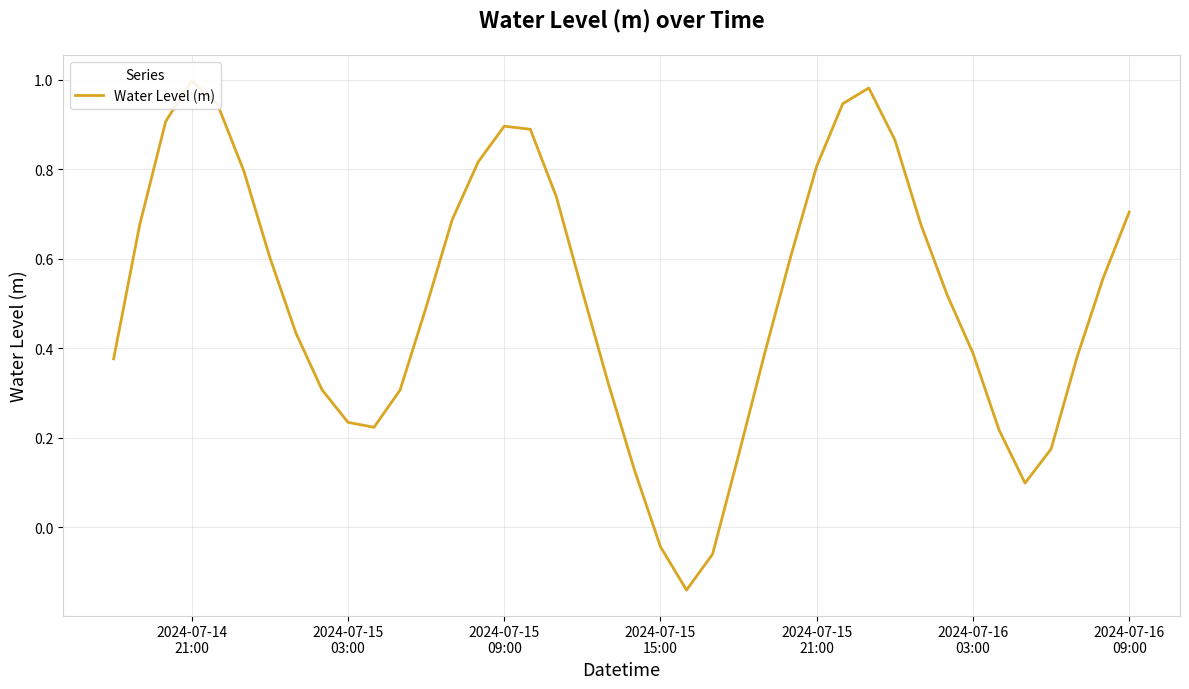

Where is the data nearest to the value 0?

2024-07-15 15:00